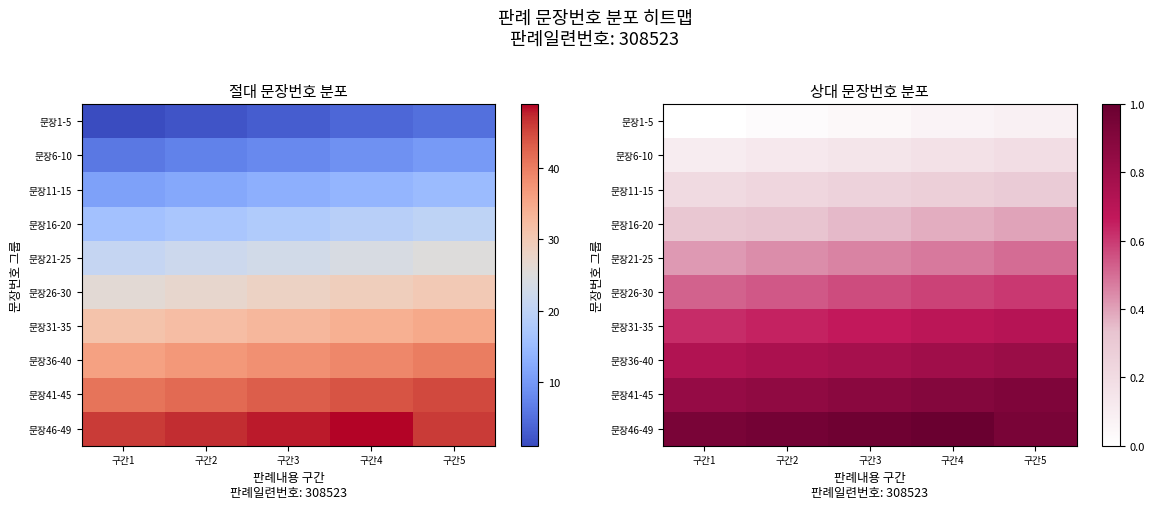

What is the minimum value for 문장6-10?

0.1